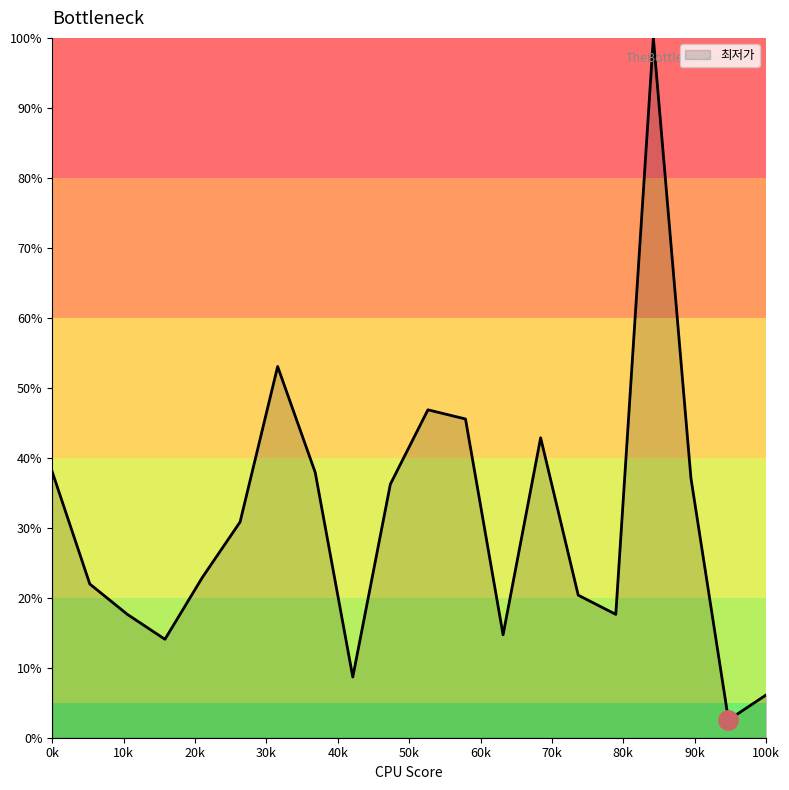

What is the greatest value displayed?

100.0